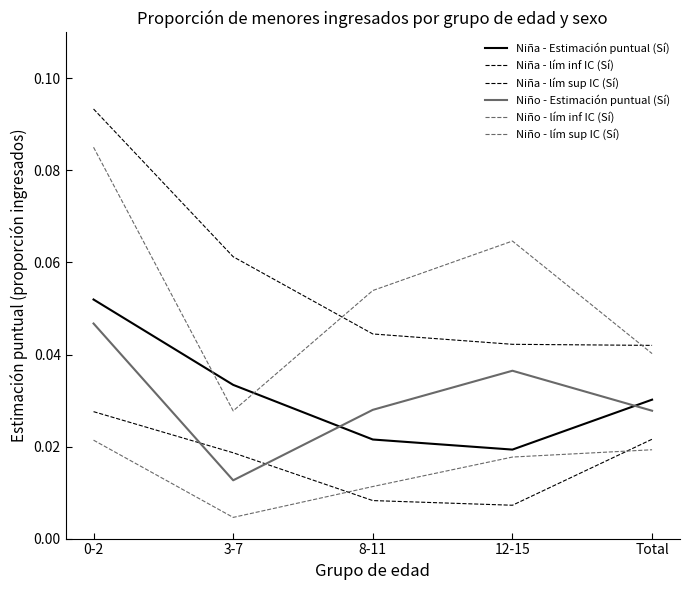

What is the sum of the Niña - Estimación puntual (Sí) values at 12-15 and 0-2?

0.1